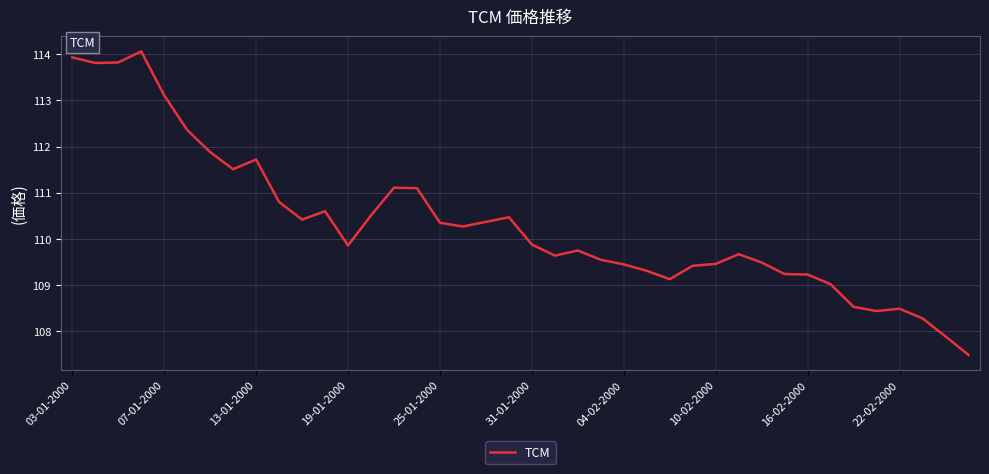

What is the greatest value displayed?

114.1